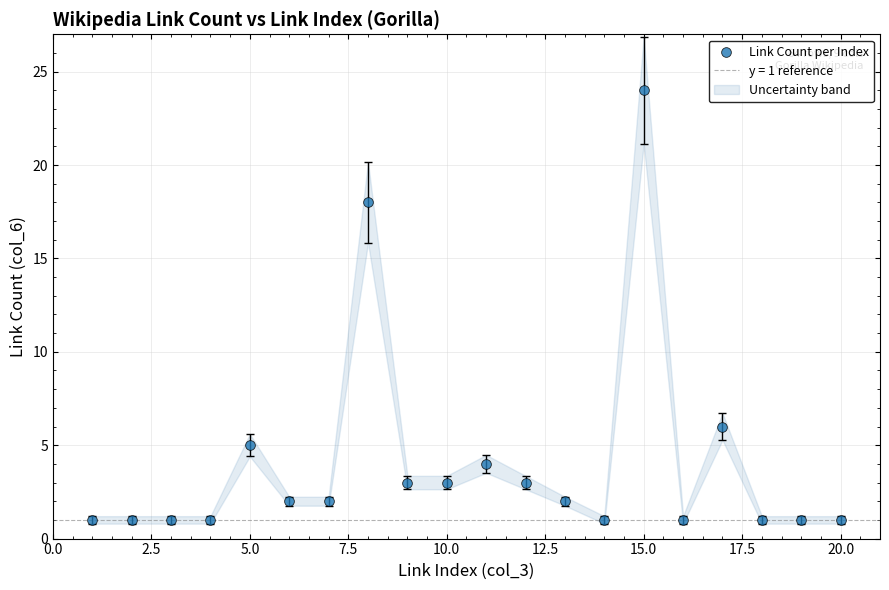

What is the range of Y values (max minus min)?

23